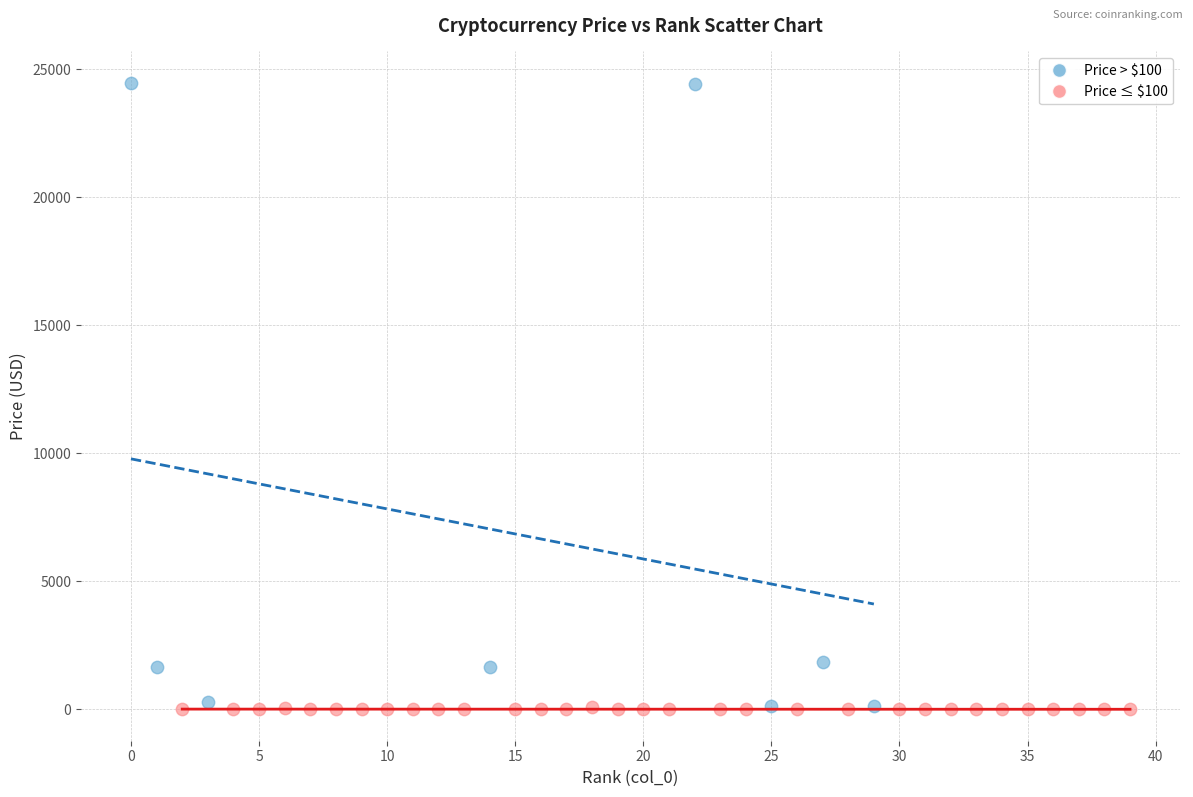

Which series has the widest spread of Y values?

Price > $100